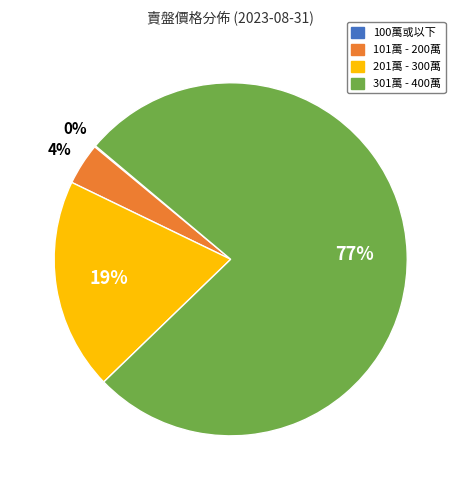

To the nearest percent, what portion does 301萬 - 400萬 represent?

77%